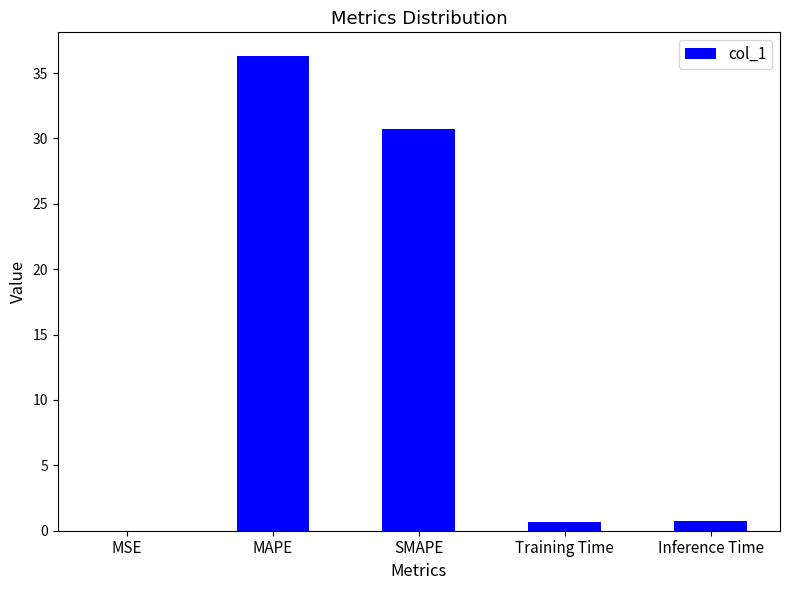

The value at MAPE is 36.3. True or false?

True